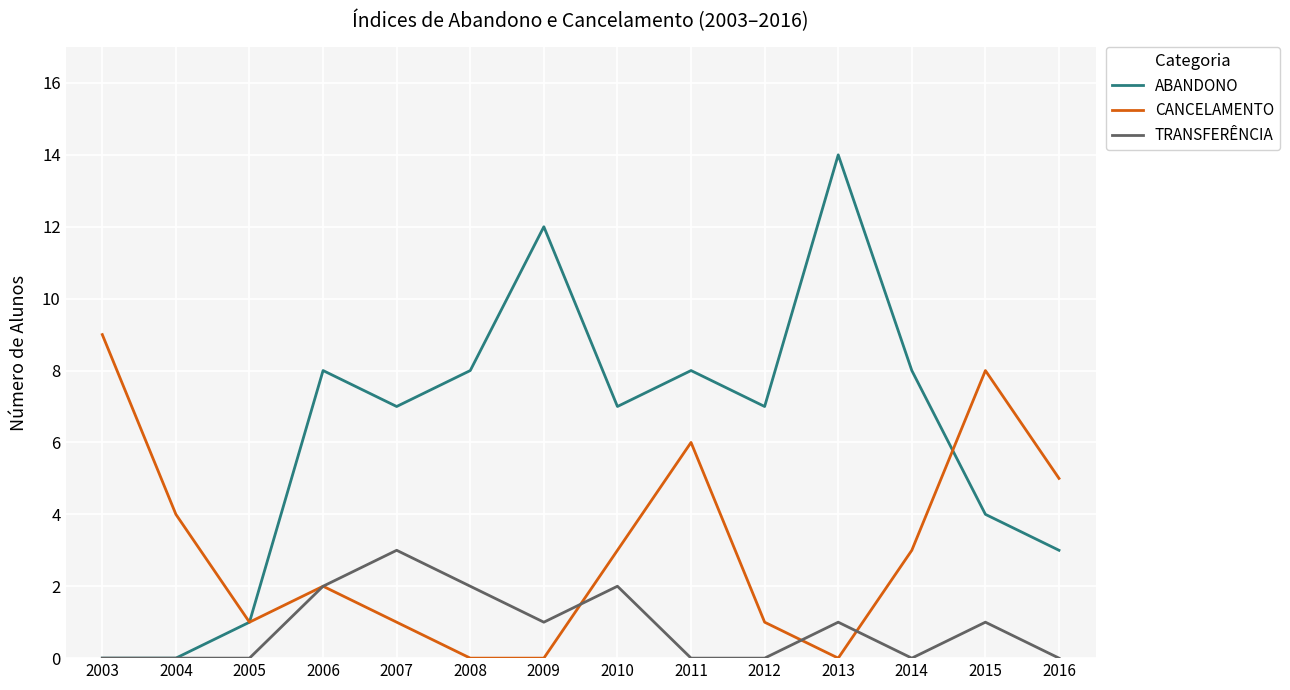

Does the chart display data point markers on the line(s)?

No